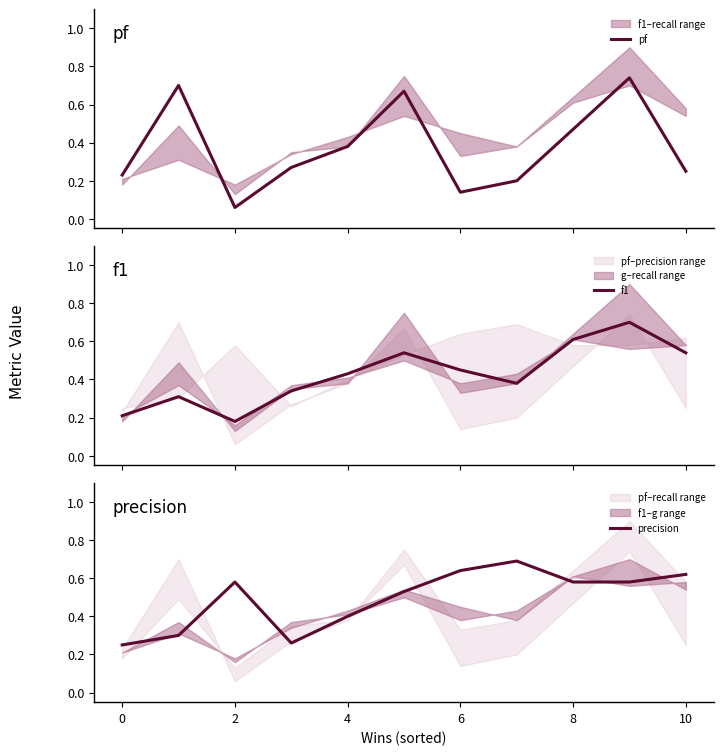

What is the spread (max minus min) of values at 8?

0.1